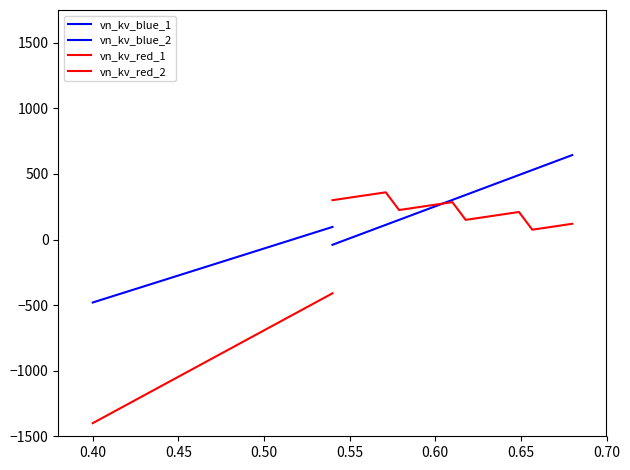

True or false: vn_kv_blue_1 and vn_kv_red_2 cross at least once.

False